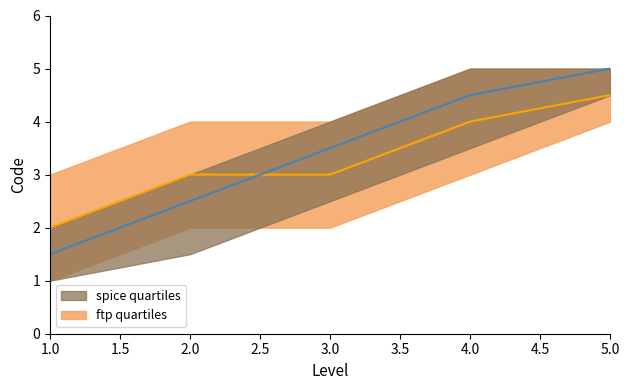

Is it true that the value at 3 is 3.5?

True